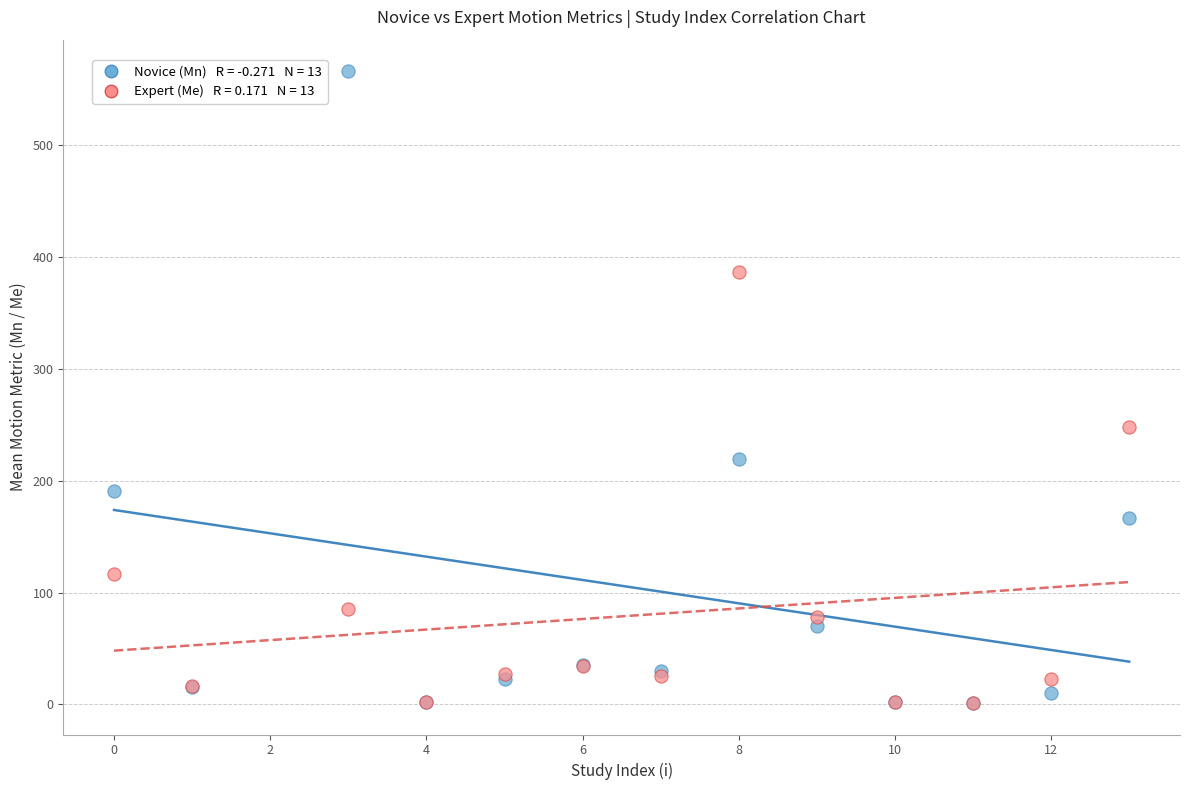

Across all series, what Y value is closest to 283?

248.2